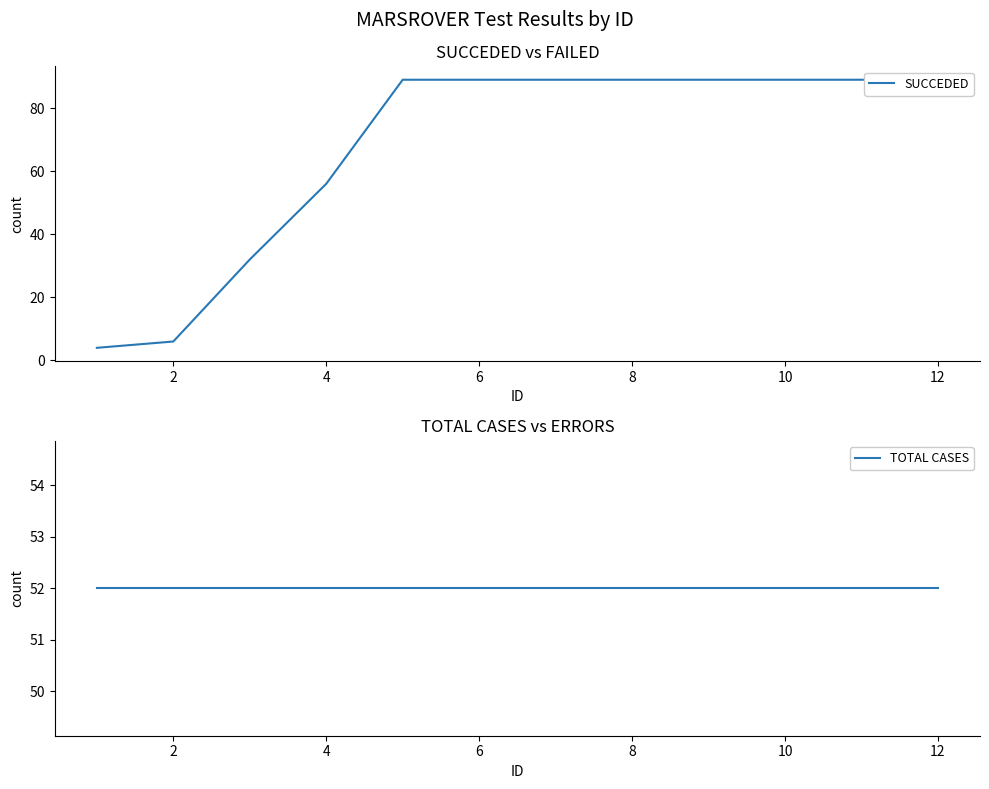

Is this an area chart (filled region under the line)?

No